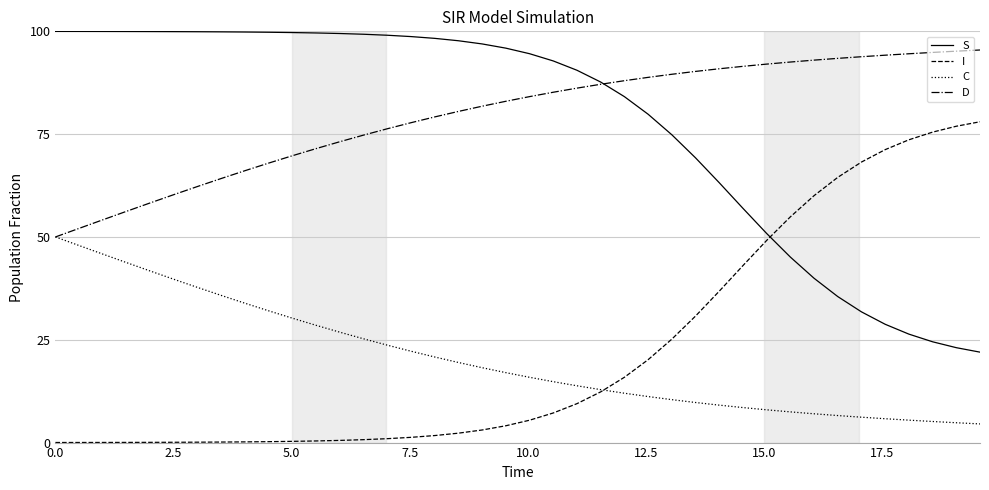

True or false: S and C cross at least once.

False